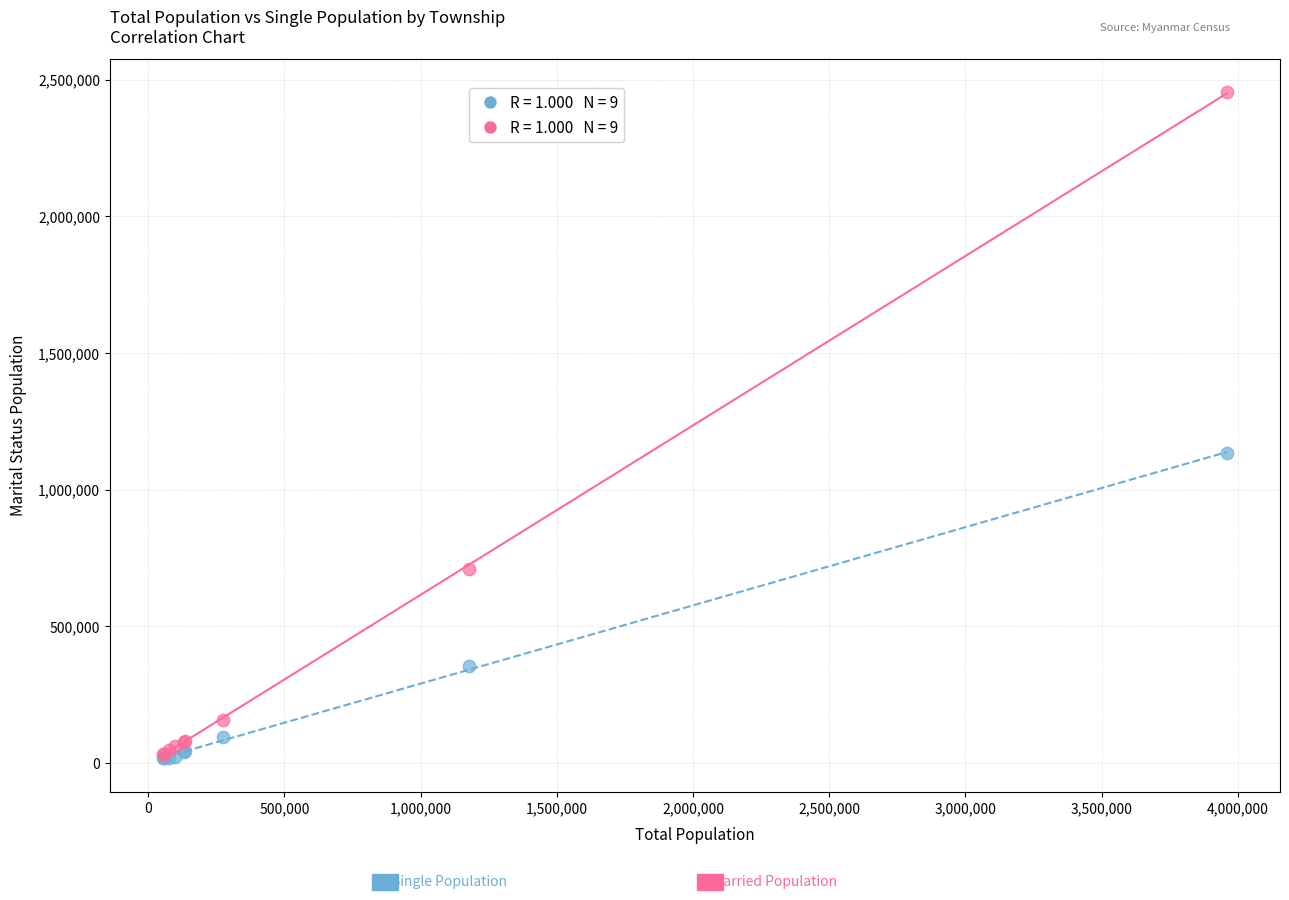

Across all series, what Y value is closest to 1235871?

1132922